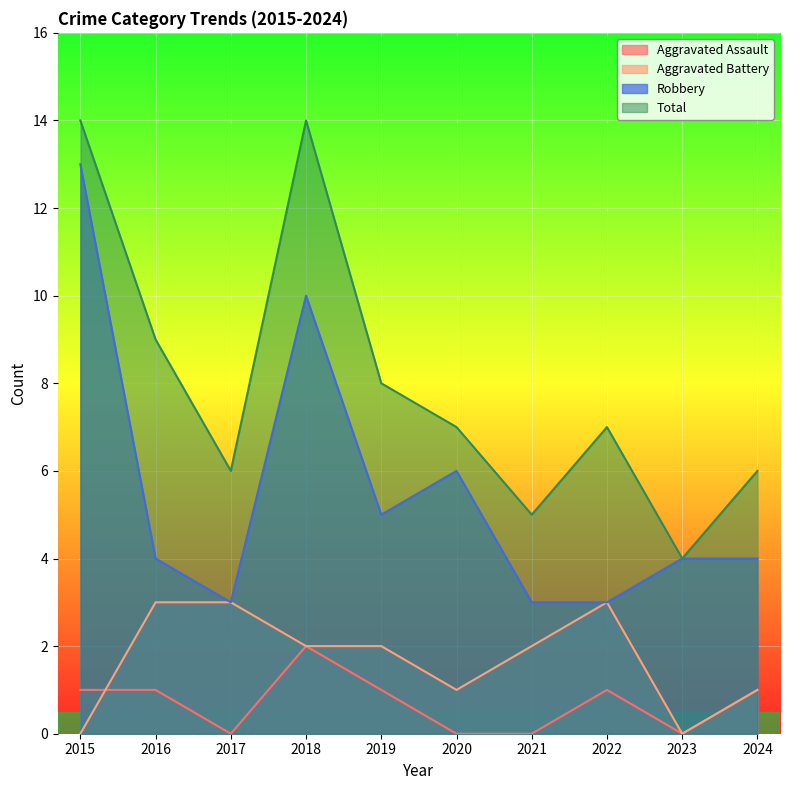

Which series has the largest total across all categories?

Total